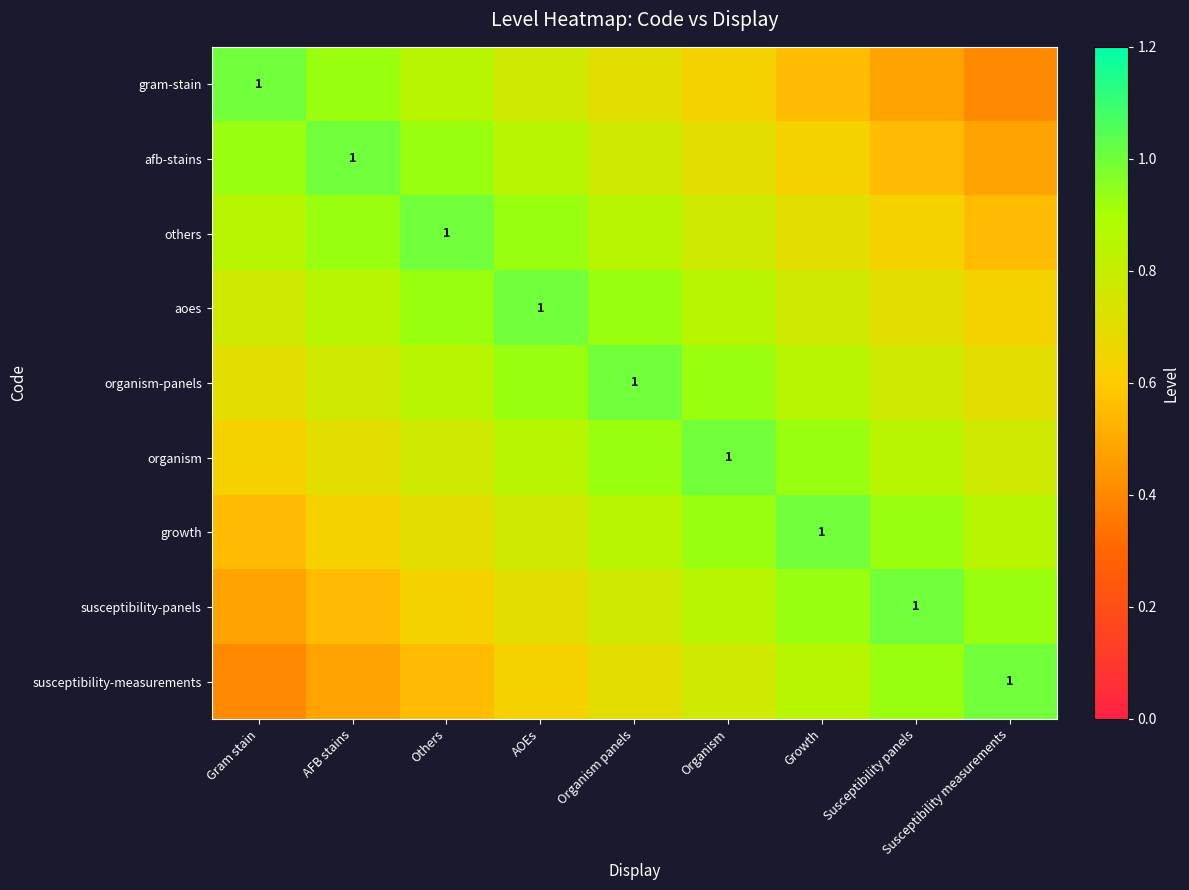

Rank the series by their maximum value, from lowest to highest.

gram-stain, afb-stains, others, aoes, organism-panels, organism, growth, susceptibility-panels, susceptibility-measurements